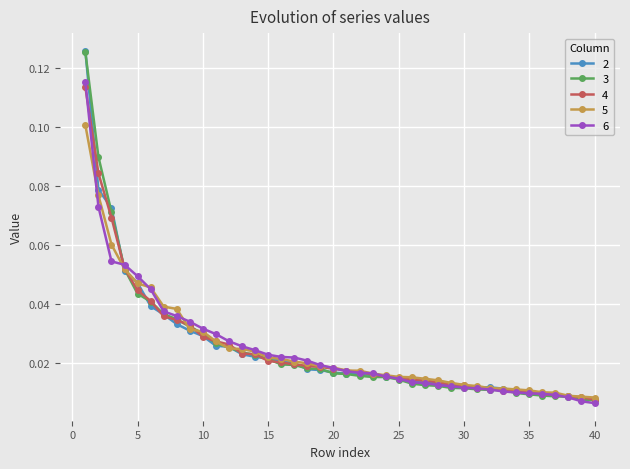

At how many categories does at least one series exceed 0?

40